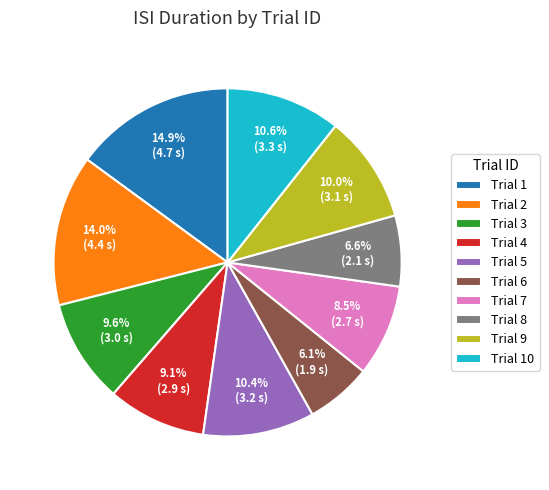

To the nearest percent, what is the average slice percentage?

10%